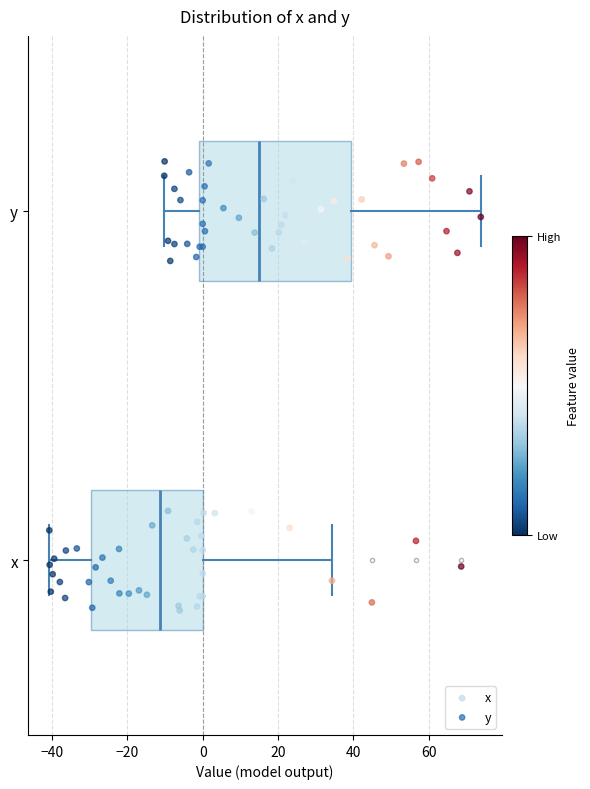

Which box has the furthest to the left median line?

x